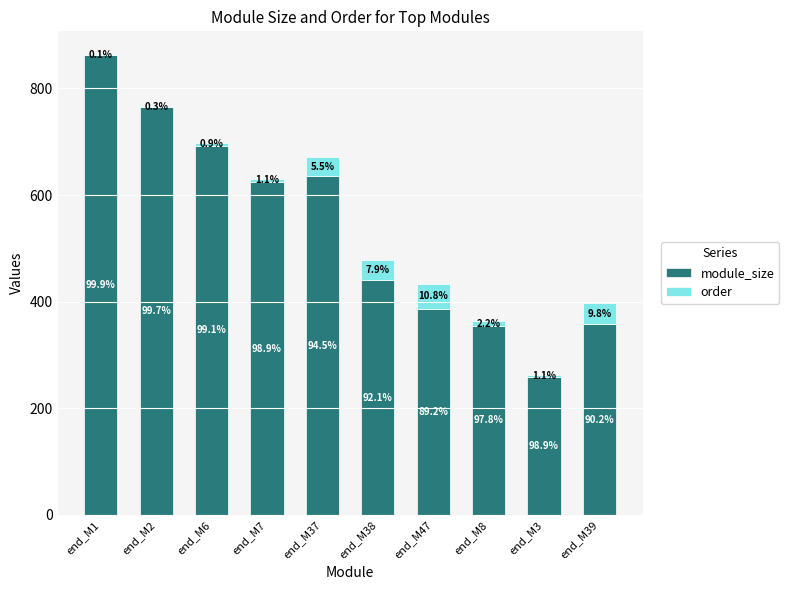

What are all the series names shown in the legend?

module_size, order